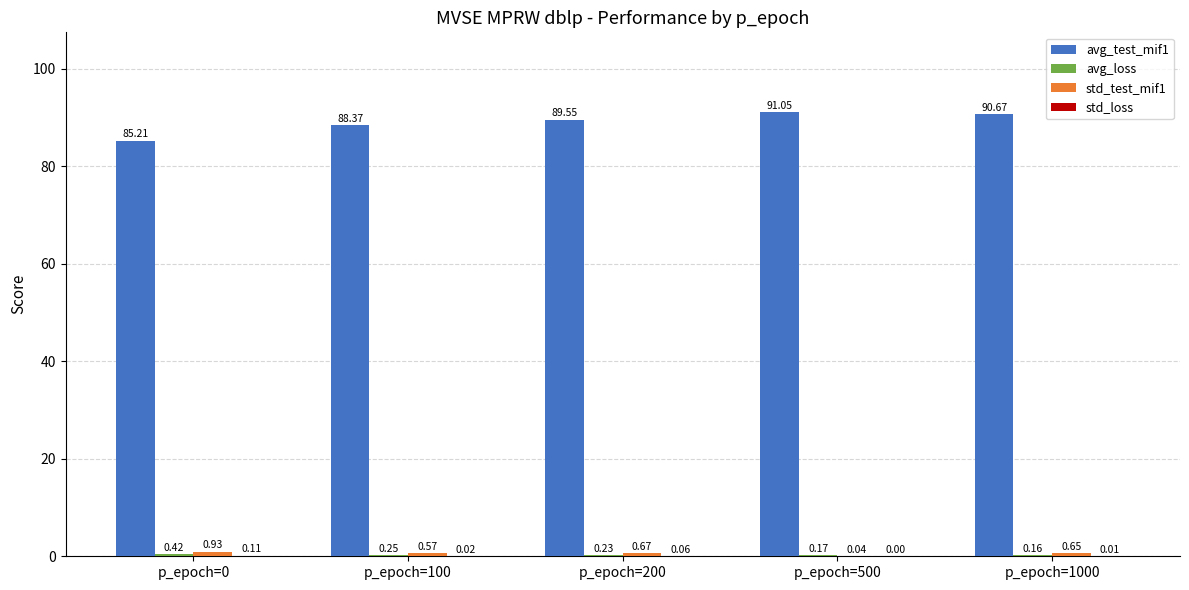

Which series has the largest total across all categories?

avg_test_mif1